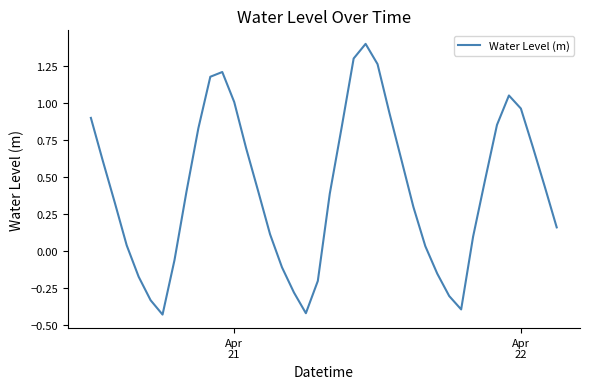

What is the maximum value shown in the chart?

1.4